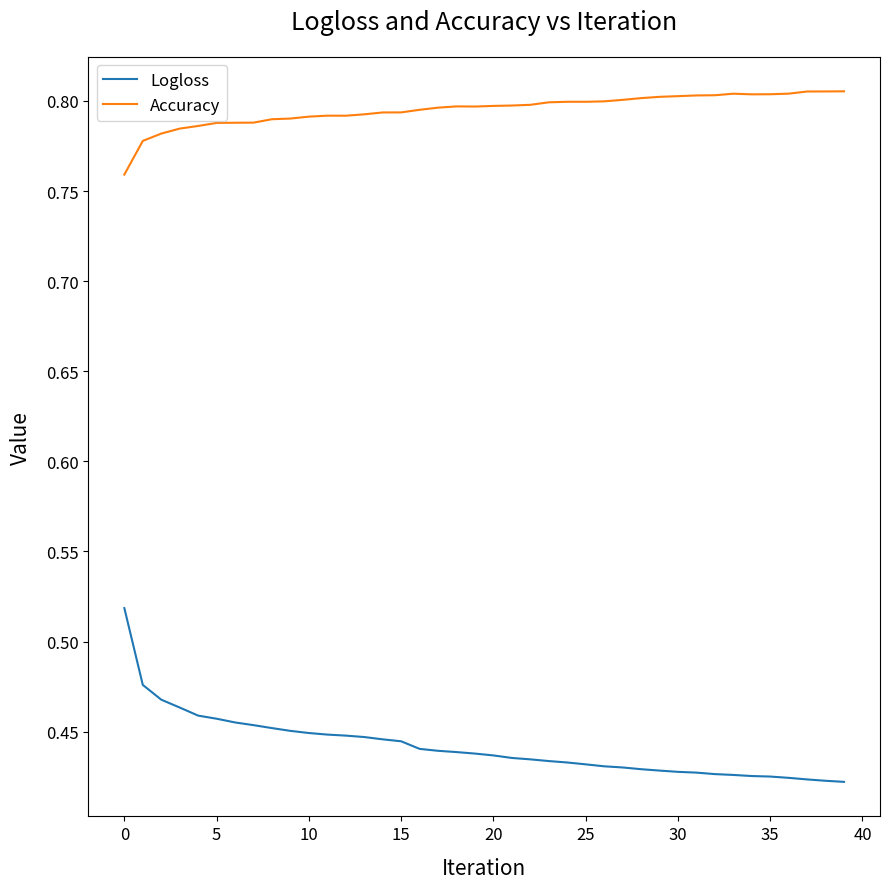

True or false: Accuracy and Logloss cross at least once.

False